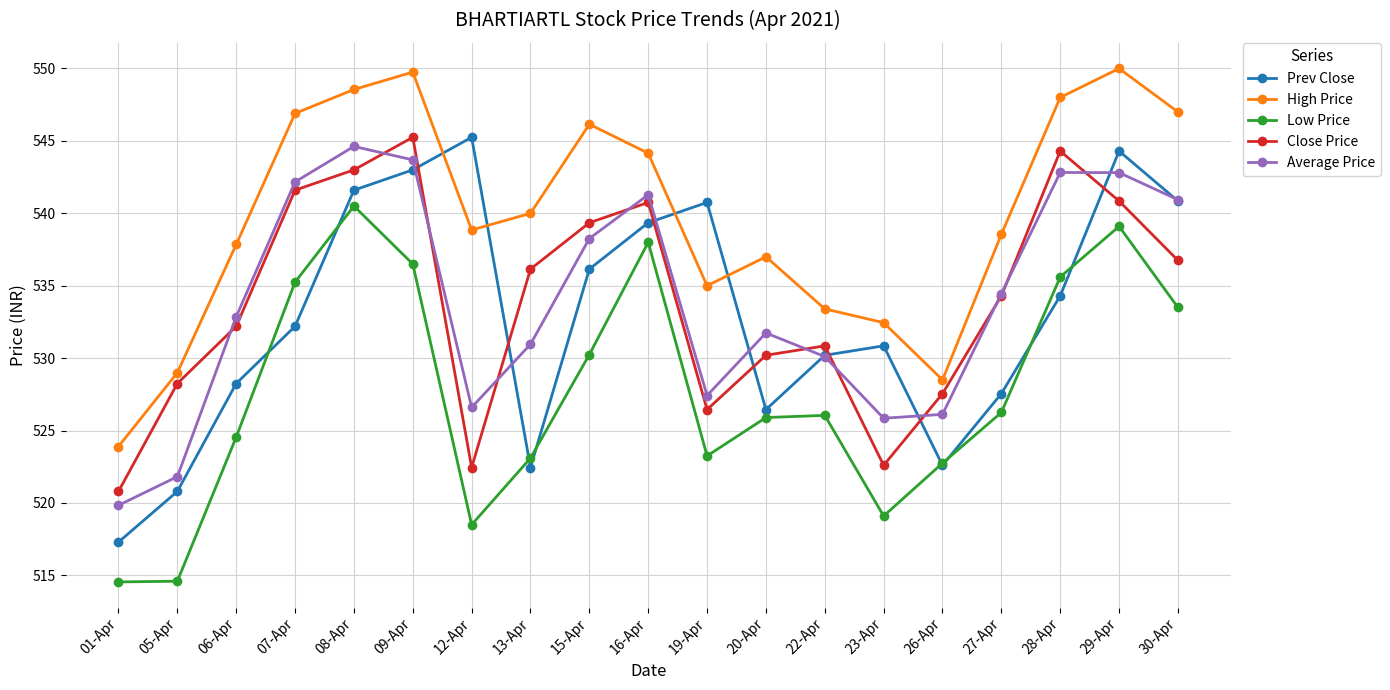

How many values in the Close Price series are below 534?

9